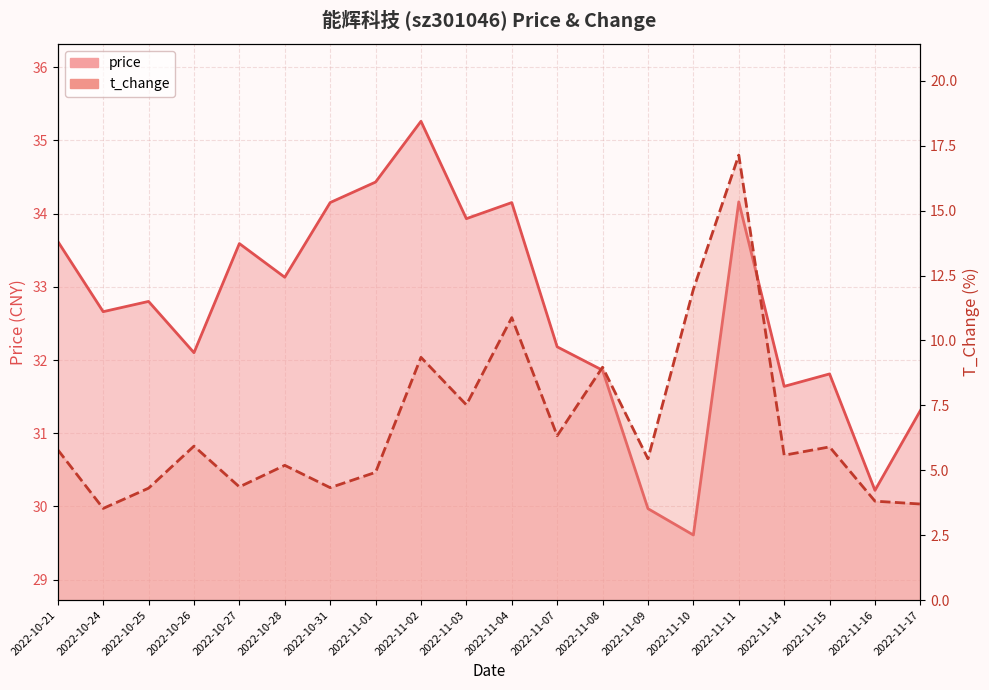

At how many categories does at least one series exceed 6?

20